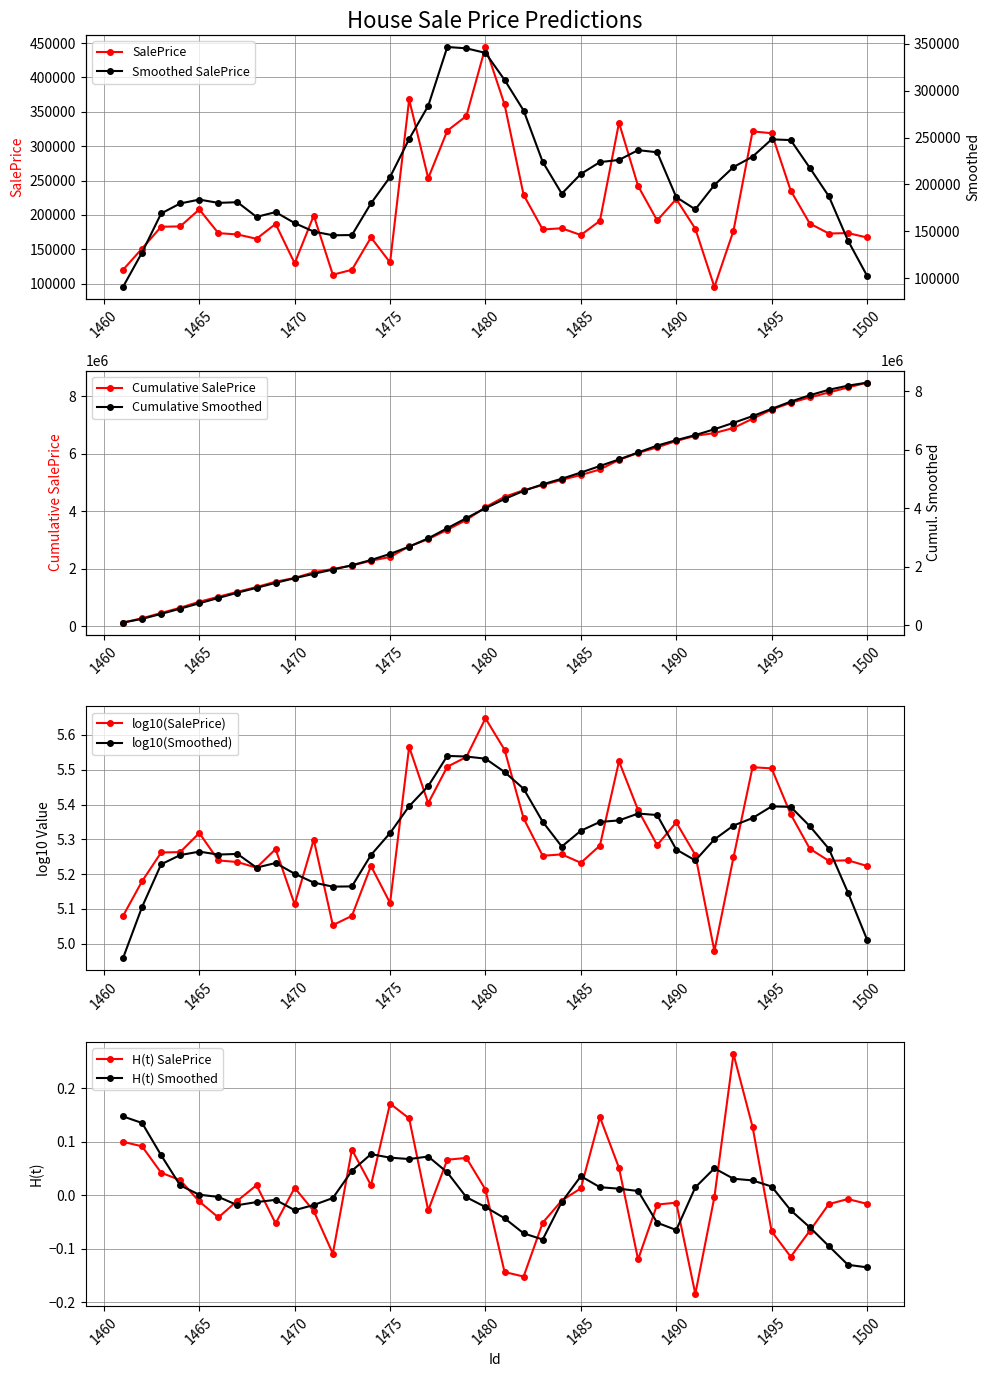

How many interior local peaks (higher than both neighbors) does the data have?

11